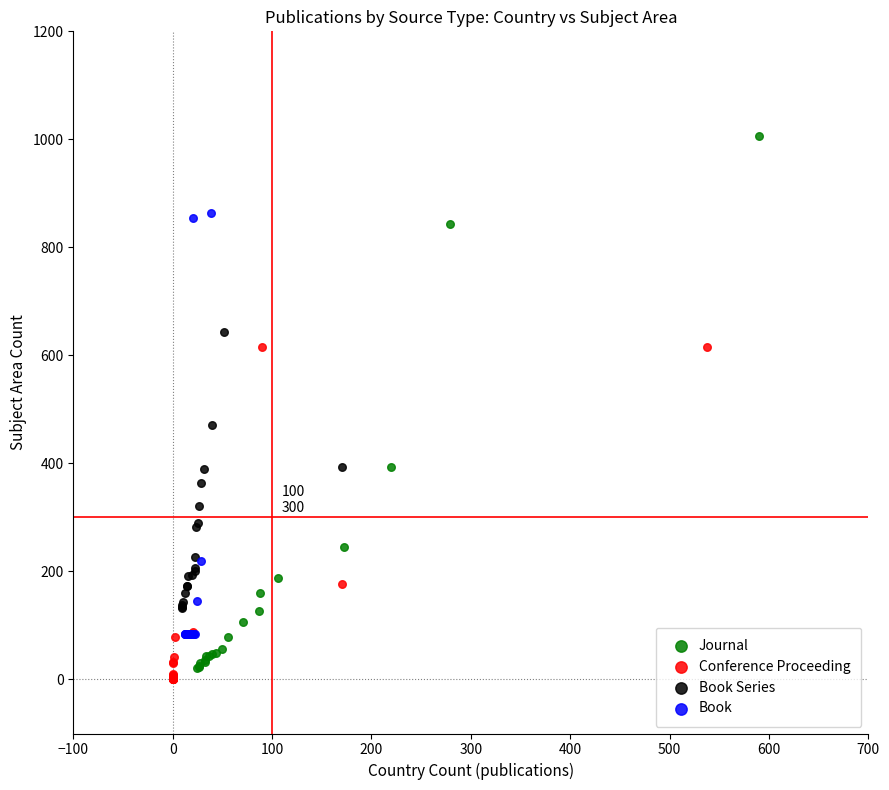

Which series contains the lowest Y value?

Conference Proceeding